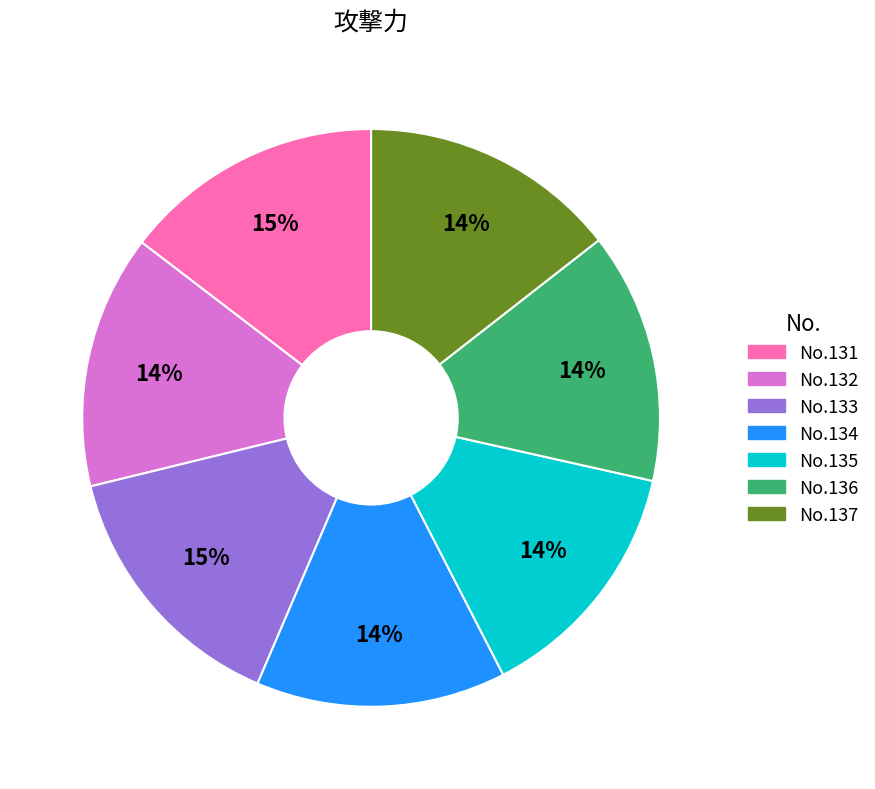

How many slices are in this pie chart?

7